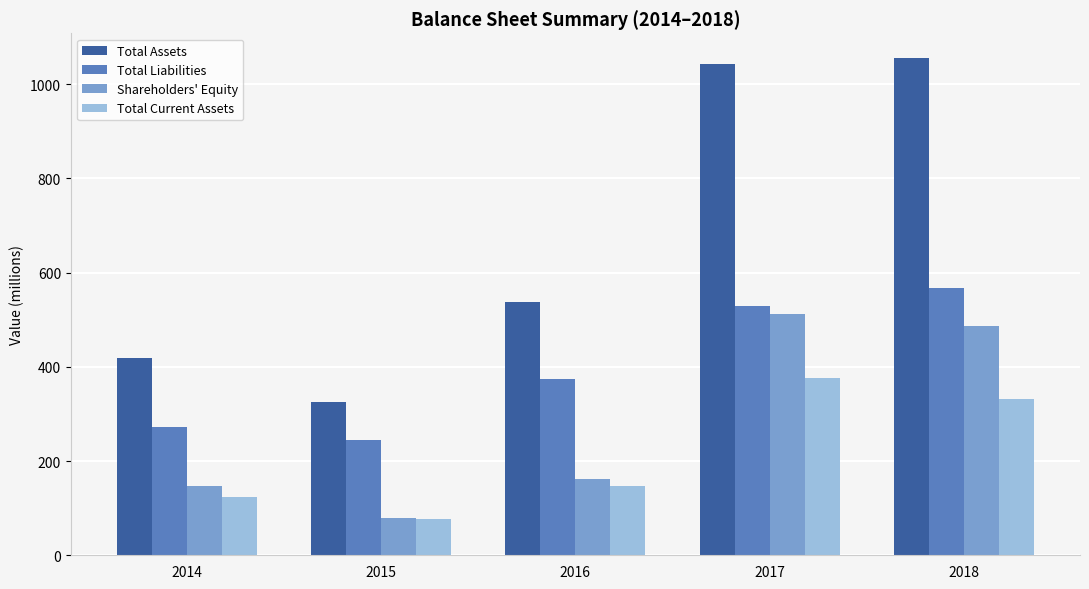

What are all the series names shown in the legend?

Total Assets, Total Liabilities, Shareholders' Equity, Total Current Assets